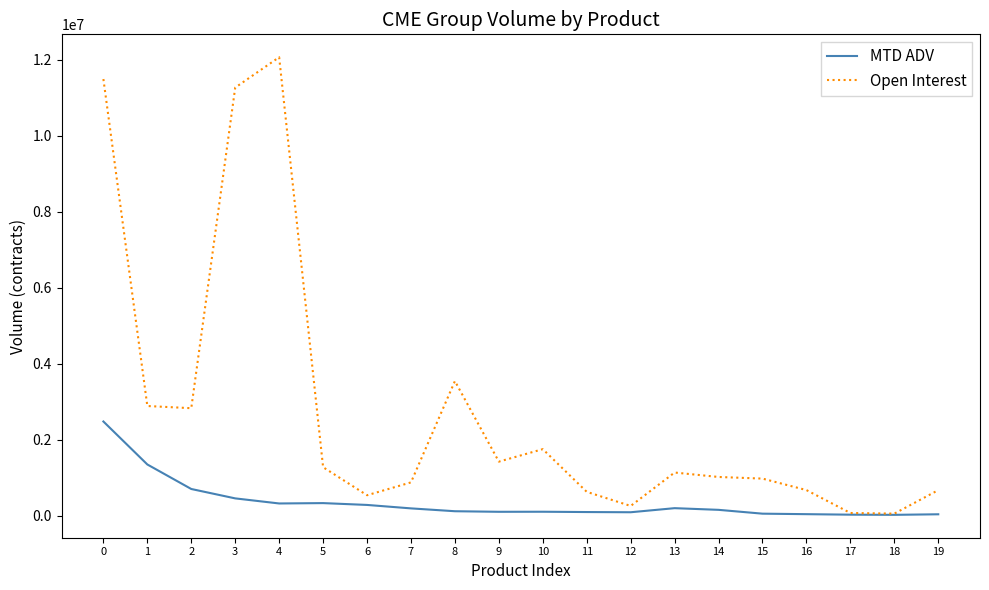

What is the lowest value of the Open Interest series?

56258.0